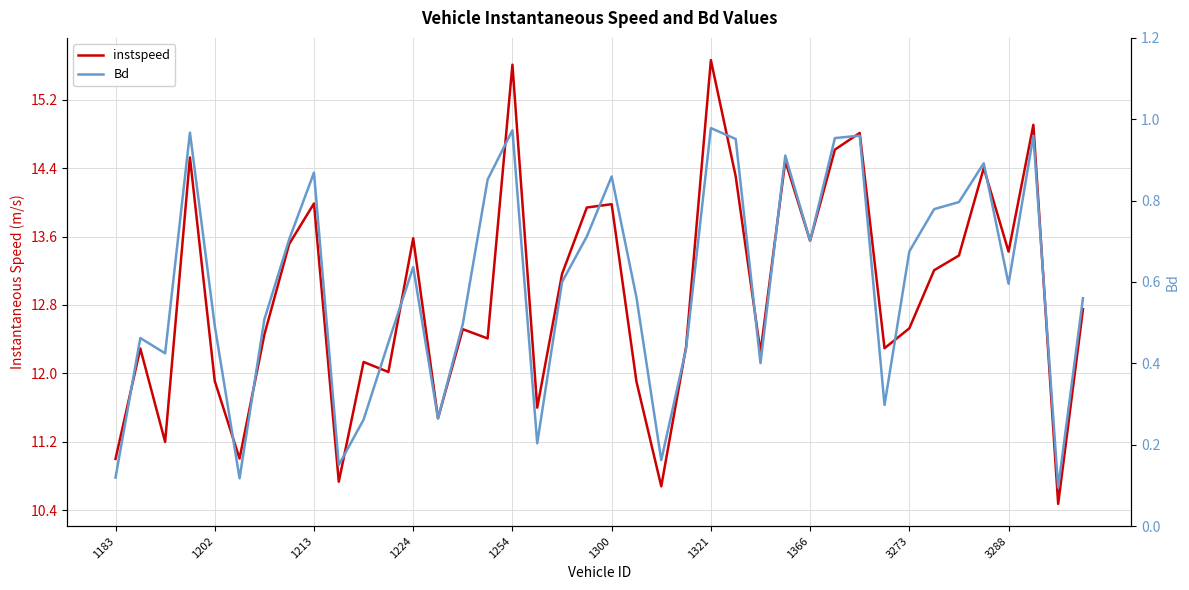

True or false: instspeed has more than 1 interior local peaks.

True